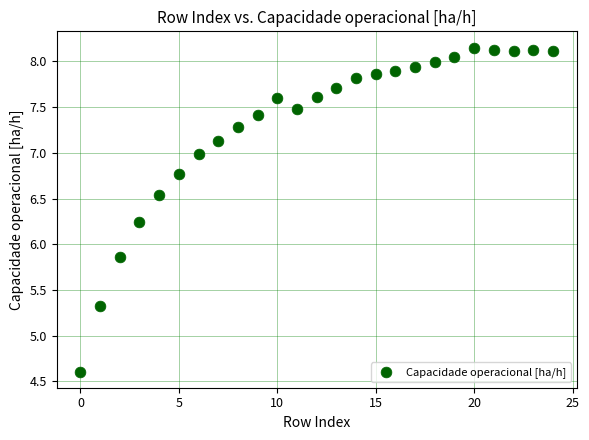

What is the range of Y values (max minus min)?

3.5